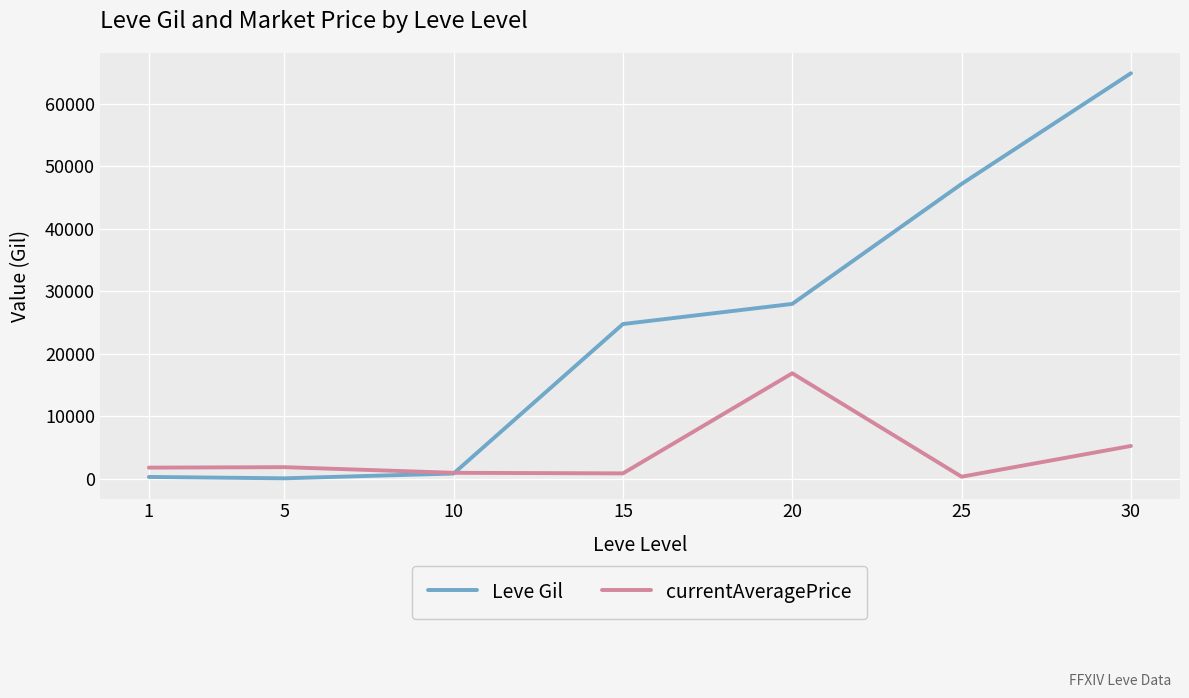

How many intersections are there between Leve Gil and currentAveragePrice?

1